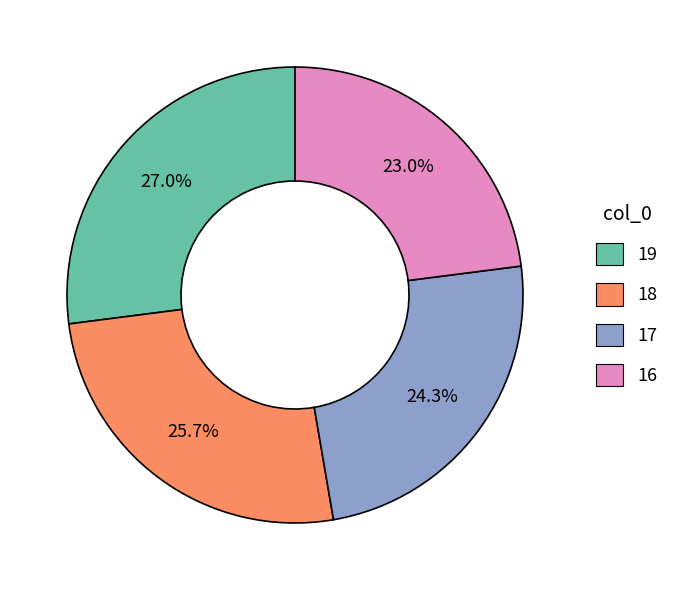

Which has a higher value, 18 or 19?

19